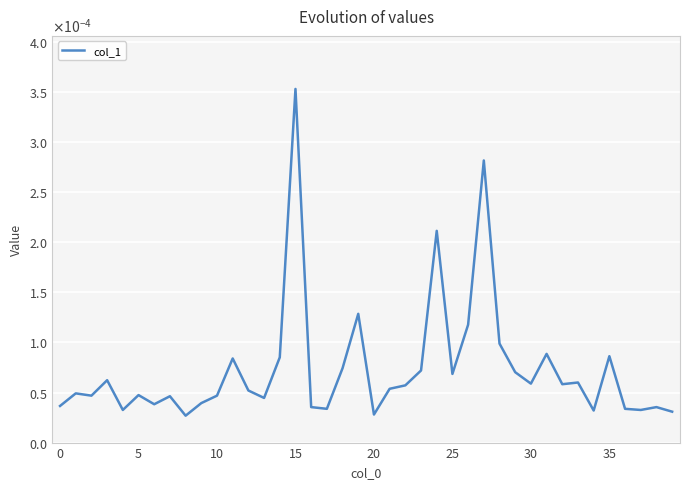

Count the number of categories in the chart.

40